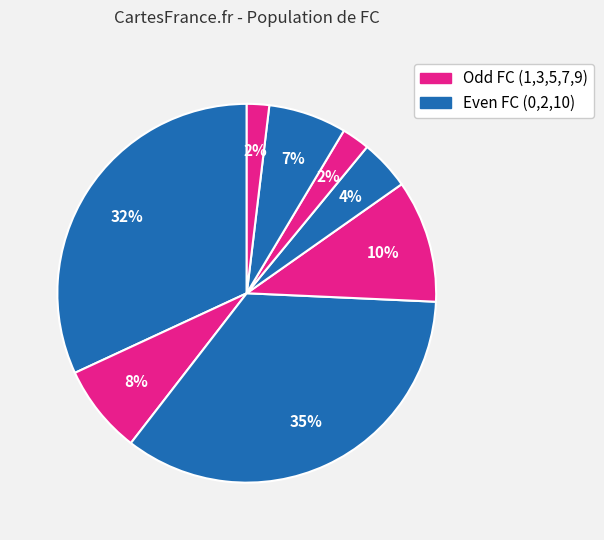

Count the number of slices in the pie.

8